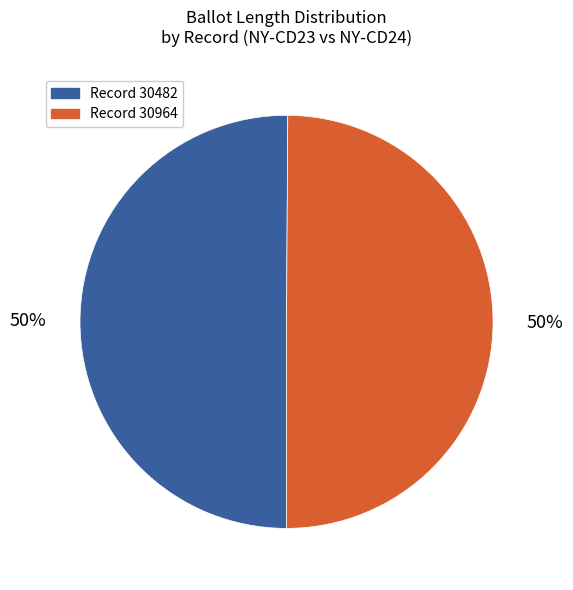

The Record 30964 slice represents 50% of the pie. True or false?

True